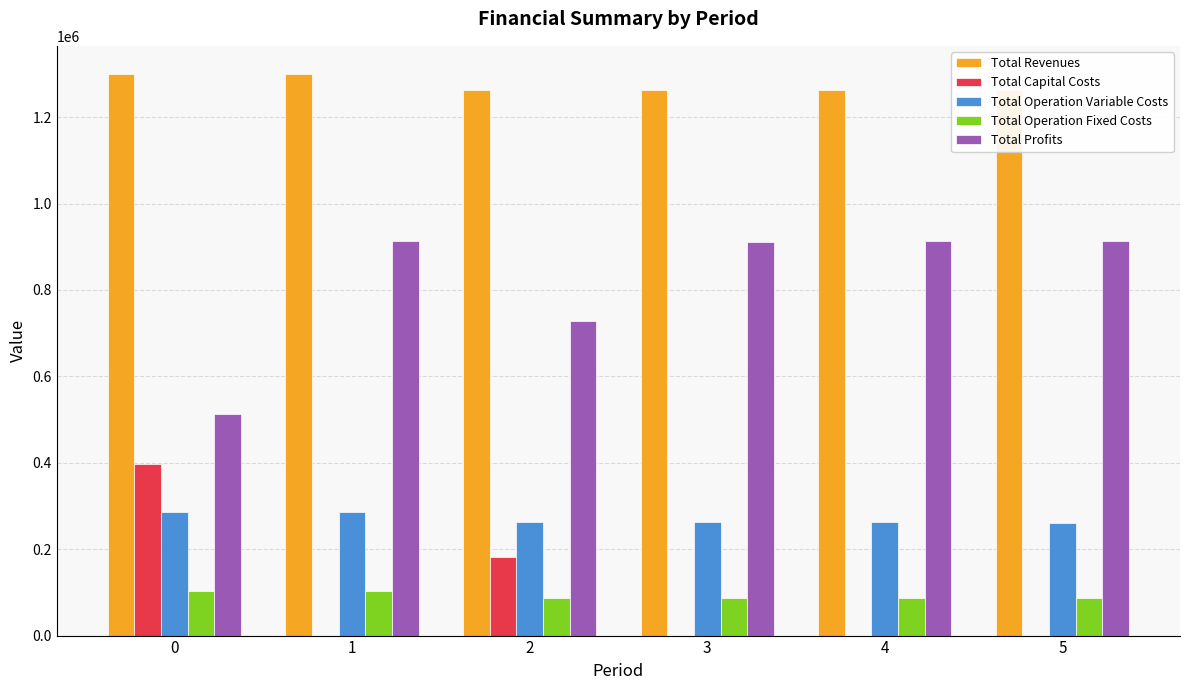

What is the difference between the second highest and minimum values in the Total Operation Variable Costs series?

24776.5